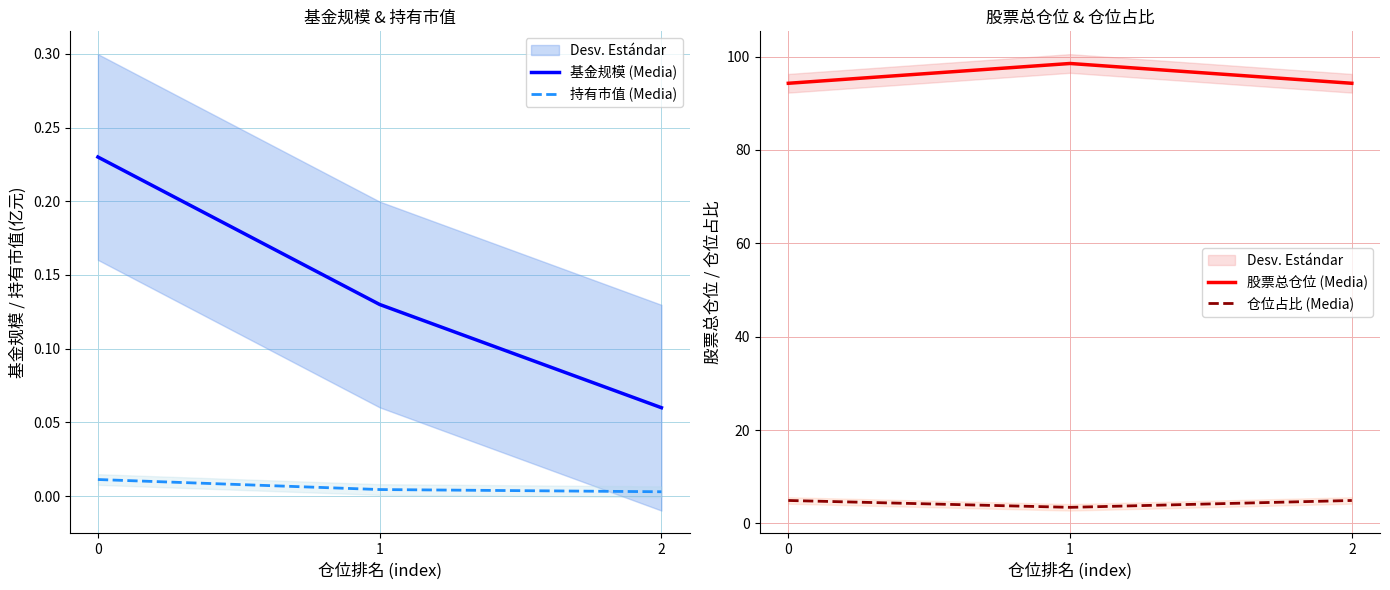

Which series changed the most between 1 and 2?

股票总仓位 (Media)